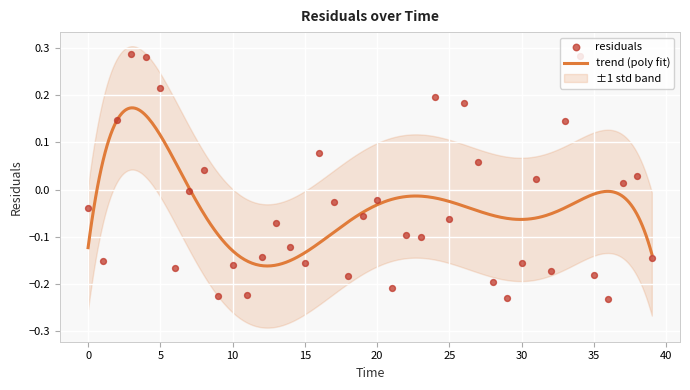

What is the change in value from 4.0 to 22.0?

-0.4